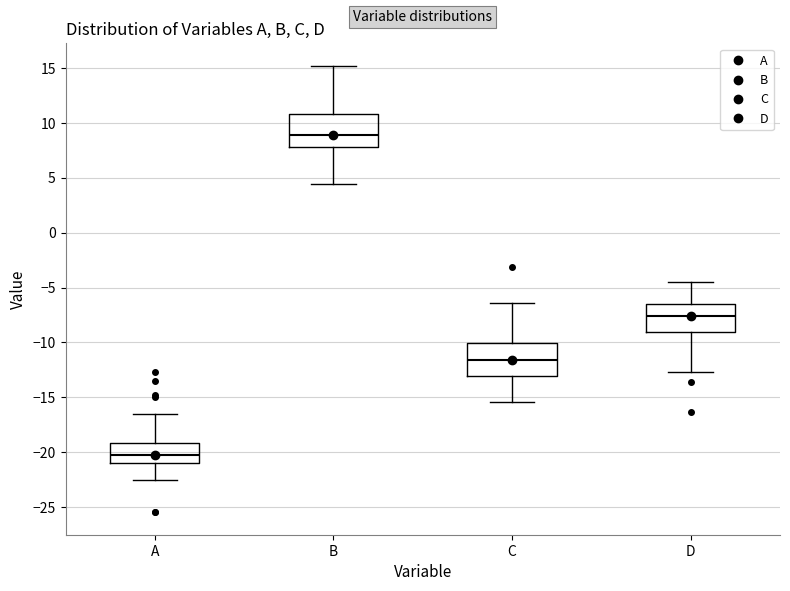

Where does the median line of the box for D sit on the y-axis? The values are not printed on the chart, so give them approximately, as read against the axis.

-7.5